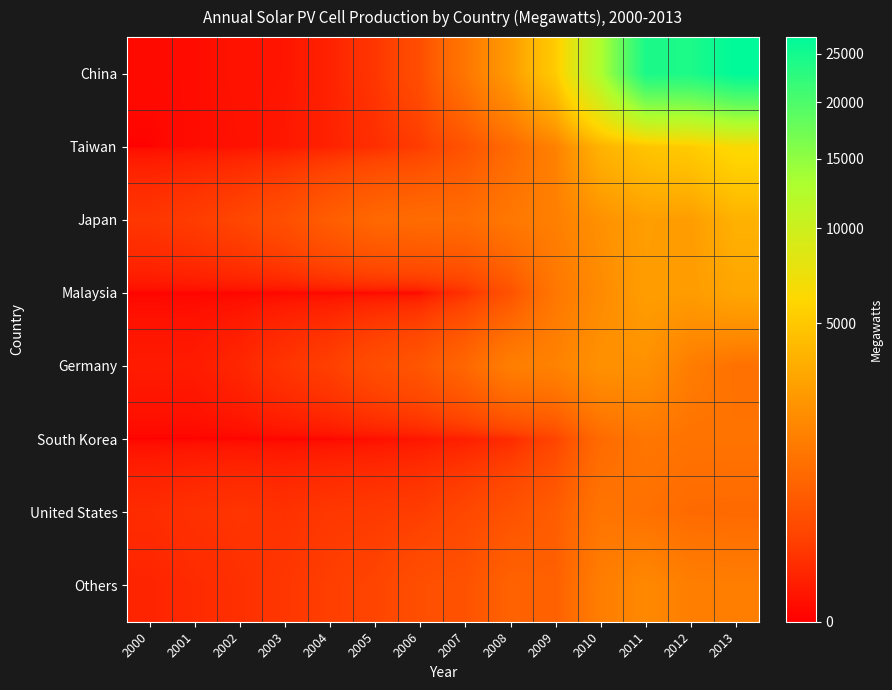

Rank the series by their maximum value, from highest to lowest.

China, Taiwan, Japan, Malaysia, Germany, Others, South Korea, United States